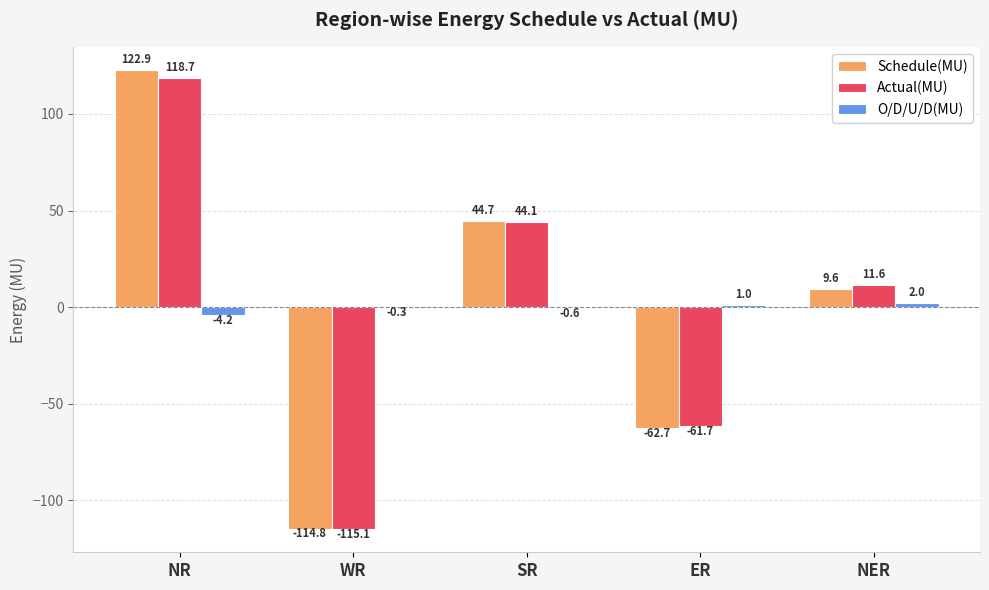

What is the sum of the O/D/U/D(MU) values at WR and ER?

0.7